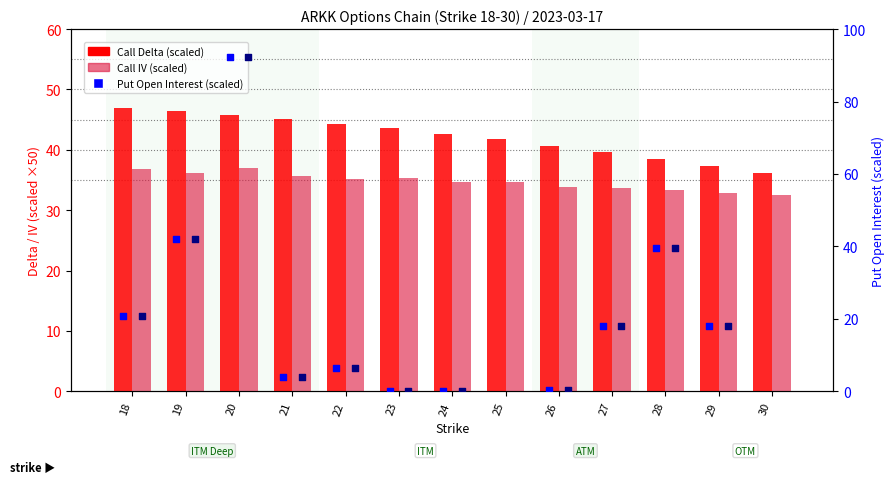

Which series reaches the minimum Y coordinate?

Put OI (scaled)